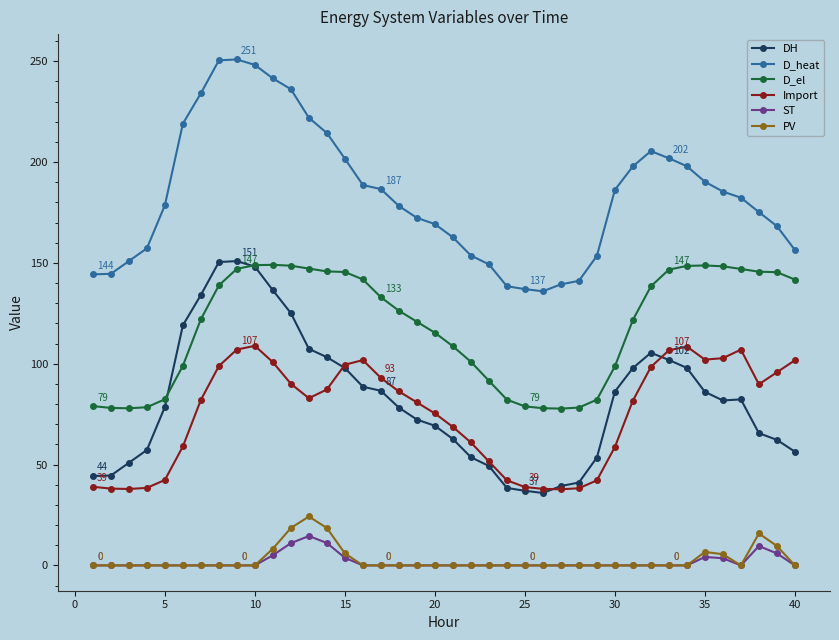

What is the value of the DH point at the 38th from the left?

65.6